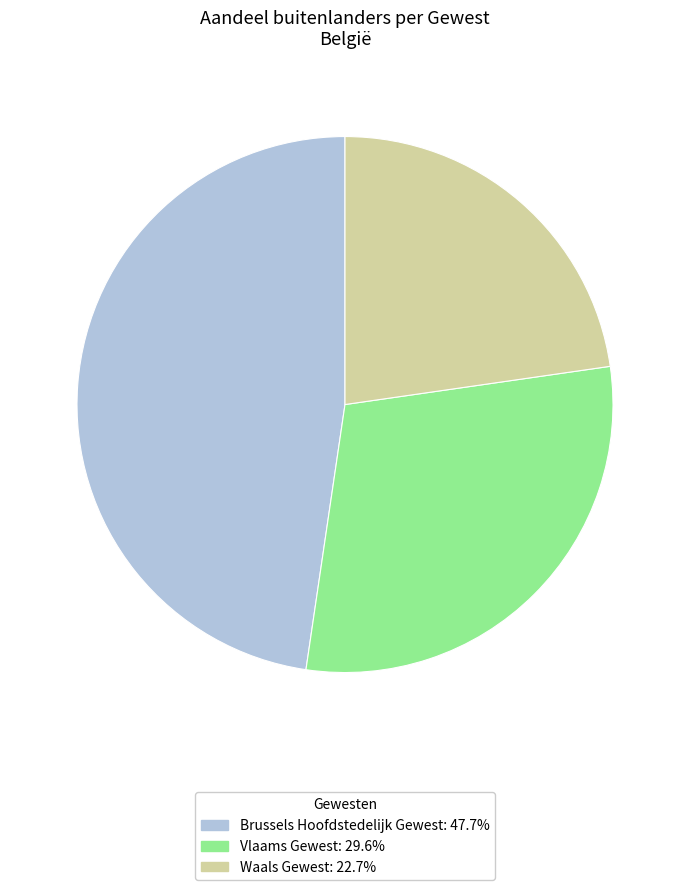

Does any single category account for the majority?

No